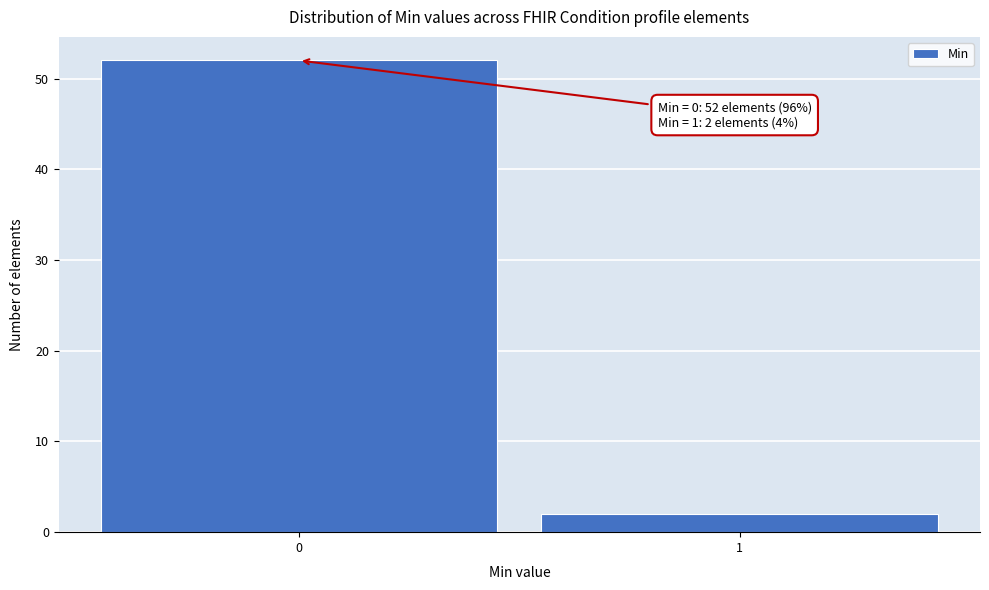

Reading left to right, what are all the values shown in this chart?

52	2